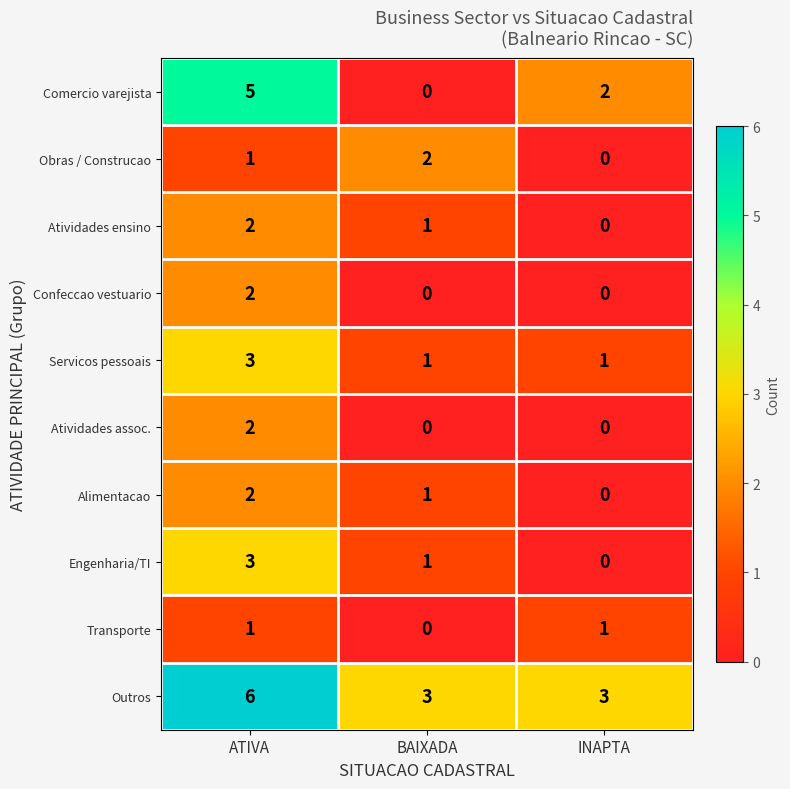

Reading left to right, list all the values displayed in this chart.

Comercio varejista: 5	0	2
Obras / Construcao: 1	2	0
Atividades ensino: 2	1	0
Confeccao vestuario: 2	0	0
Servicos pessoais: 3	1	1
Atividades assoc.: 2	0	0
Alimentacao: 2	1	0
Engenharia/TI: 3	1	0
Transporte: 1	0	1
Outros: 6	3	3